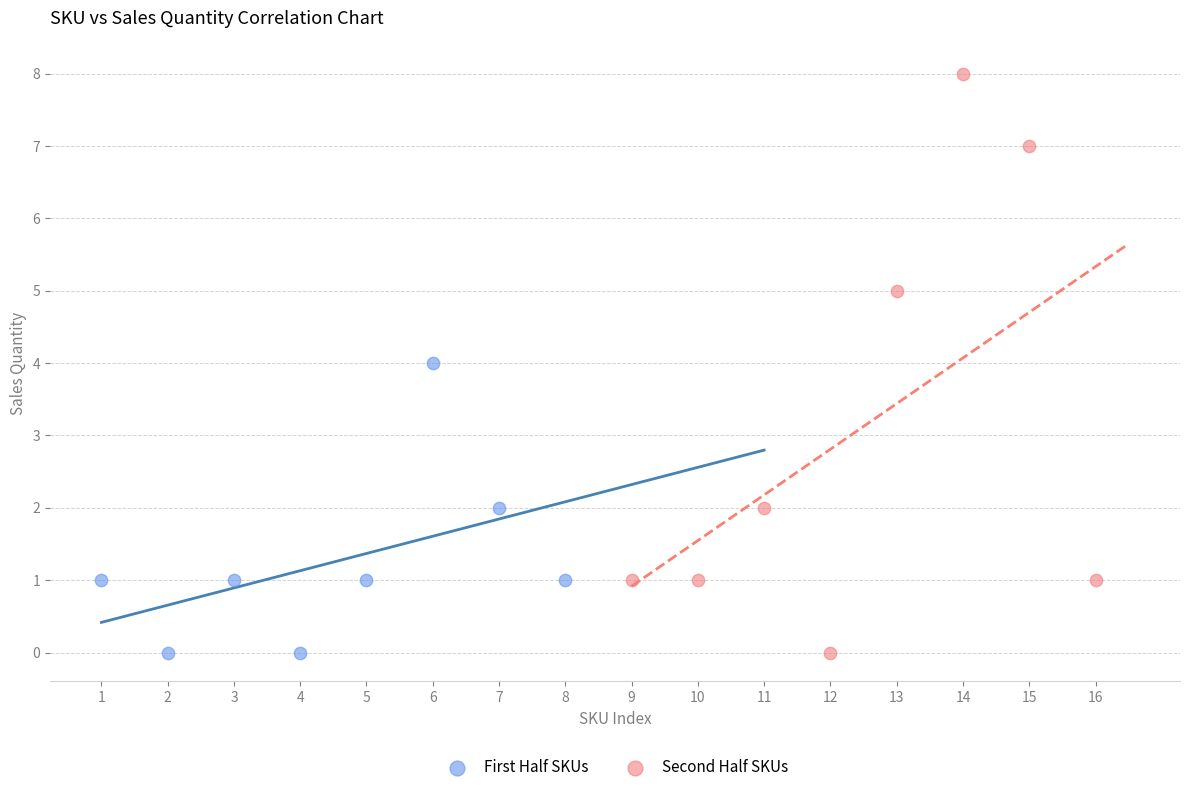

Which series has the largest Y range (max minus min)?

Second Half SKUs